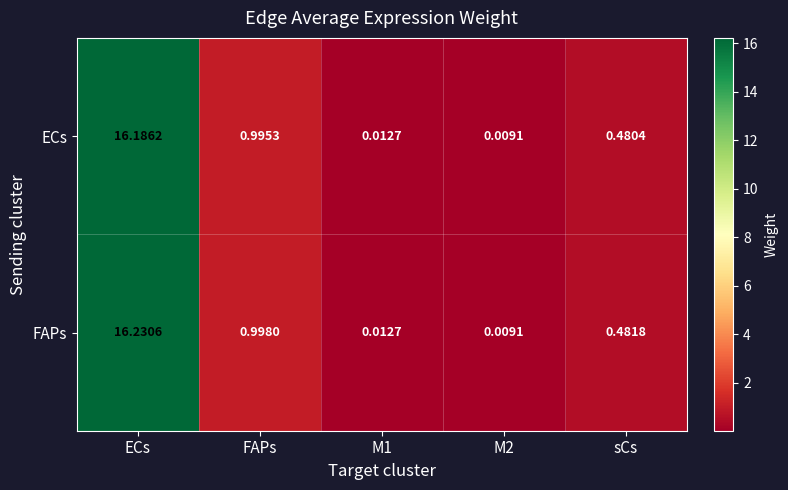

Which category has the highest value across all series?

ECs